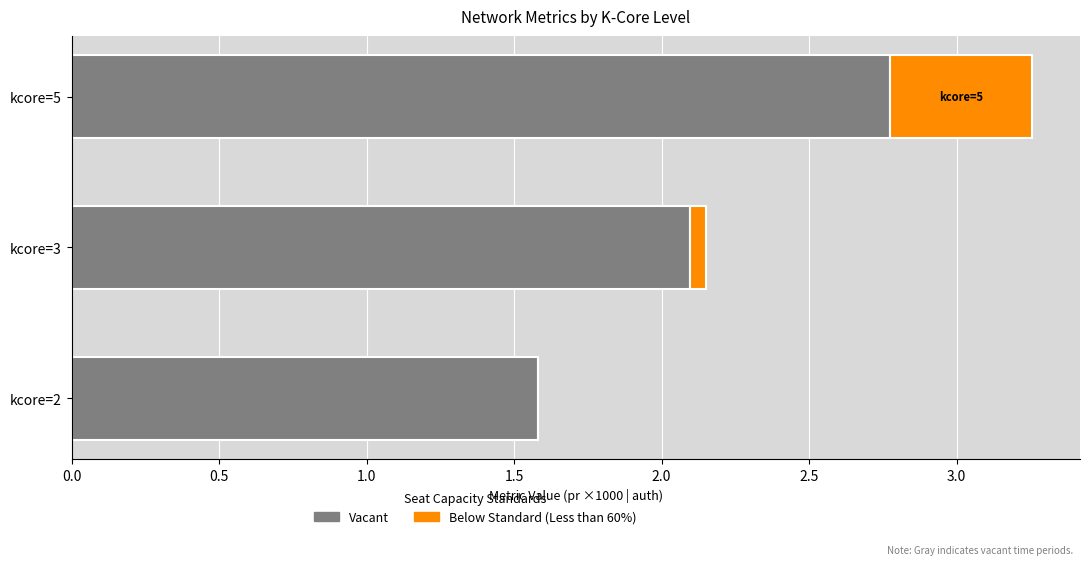

At which category is the sum across all series the highest?

kcore=5